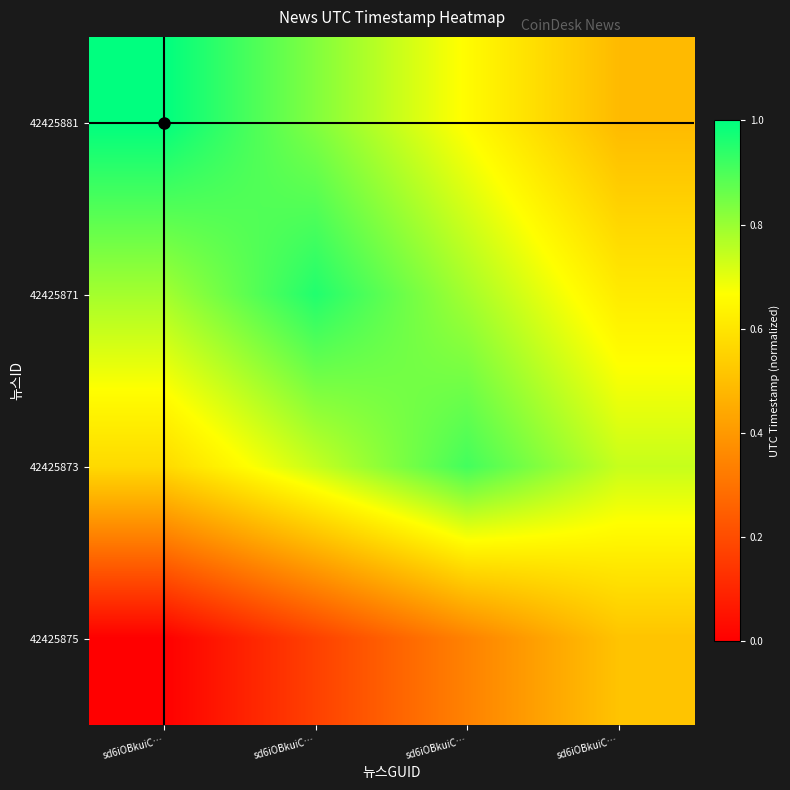

Reading right to left, transcribe all the data shown in this chart.

42425881: sd6iOBkuiC…=0.5	sd6iOBkuiC…=0.7	sd6iOBkuiC…=0.8	sd6iOBkuiC…=1.0
42425871: sd6iOBkuiC…=0.6	sd6iOBkuiC…=0.8	sd6iOBkuiC…=1.0	sd6iOBkuiC…=0.8
42425873: sd6iOBkuiC…=0.7	sd6iOBkuiC…=0.9	sd6iOBkuiC…=0.7	sd6iOBkuiC…=0.6
42425875: sd6iOBkuiC…=0.5	sd6iOBkuiC…=0.3	sd6iOBkuiC…=0.2	sd6iOBkuiC…=0.0